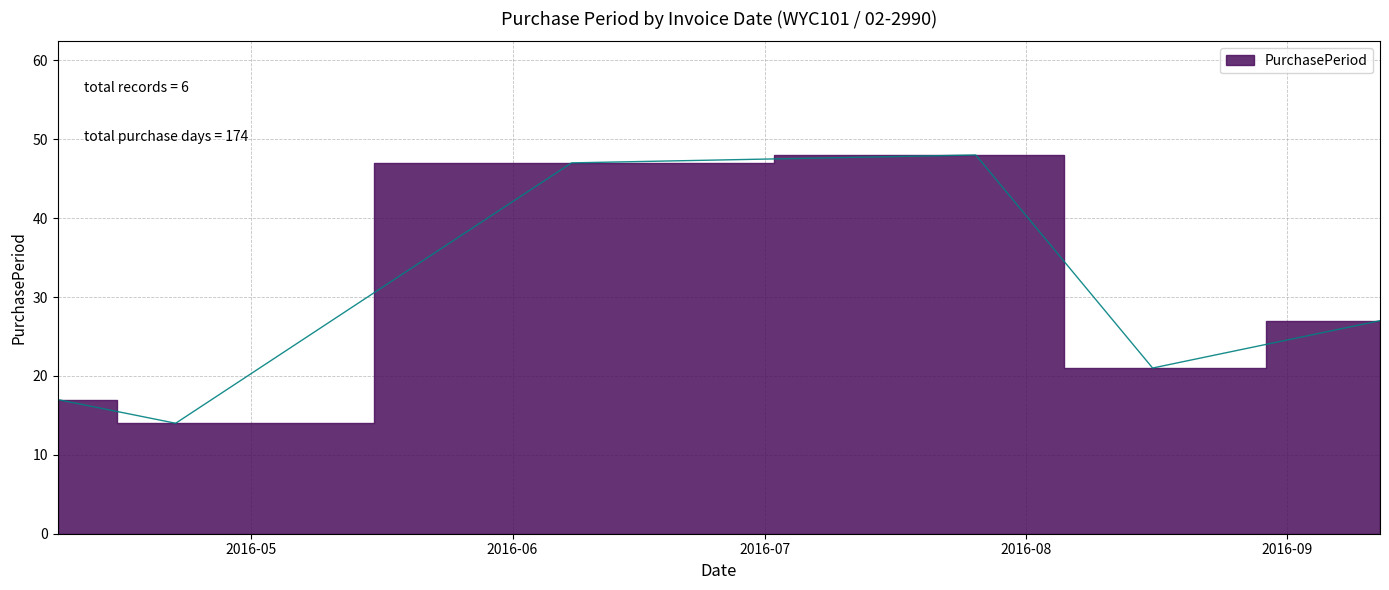

What is the average value?

29